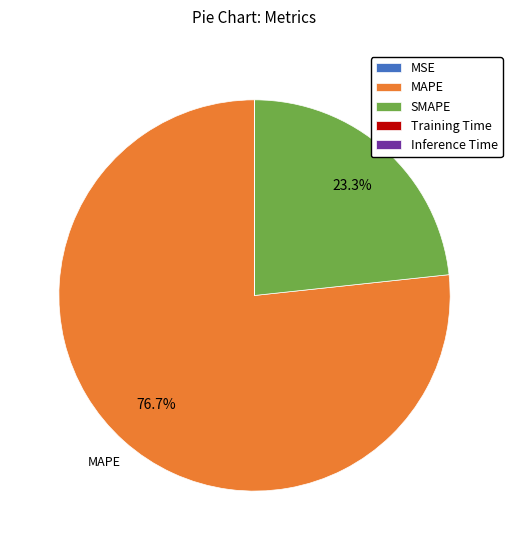

Does MAPE represent more than half of the total?

Yes